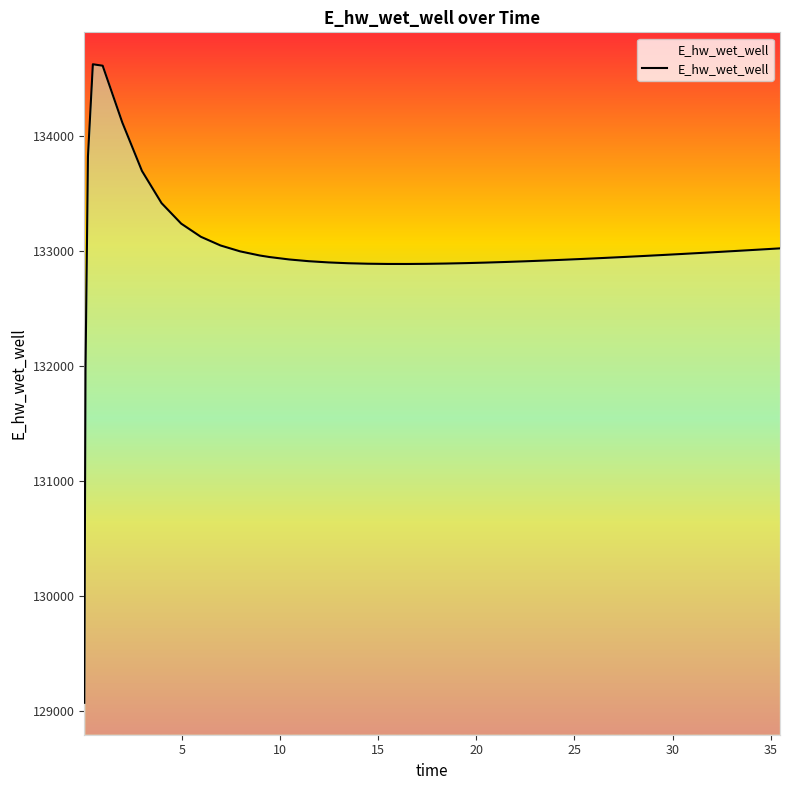

What is the minimum value shown in the chart?

129070.3